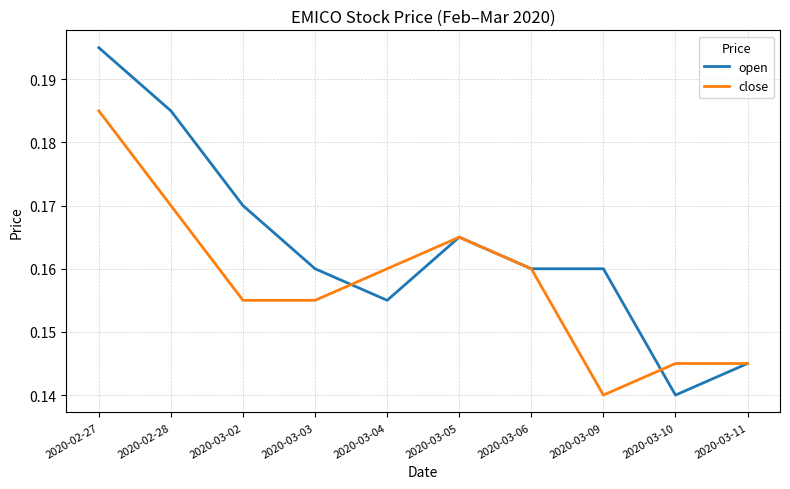

At which category is the sum across all series the highest?

2020-02-27